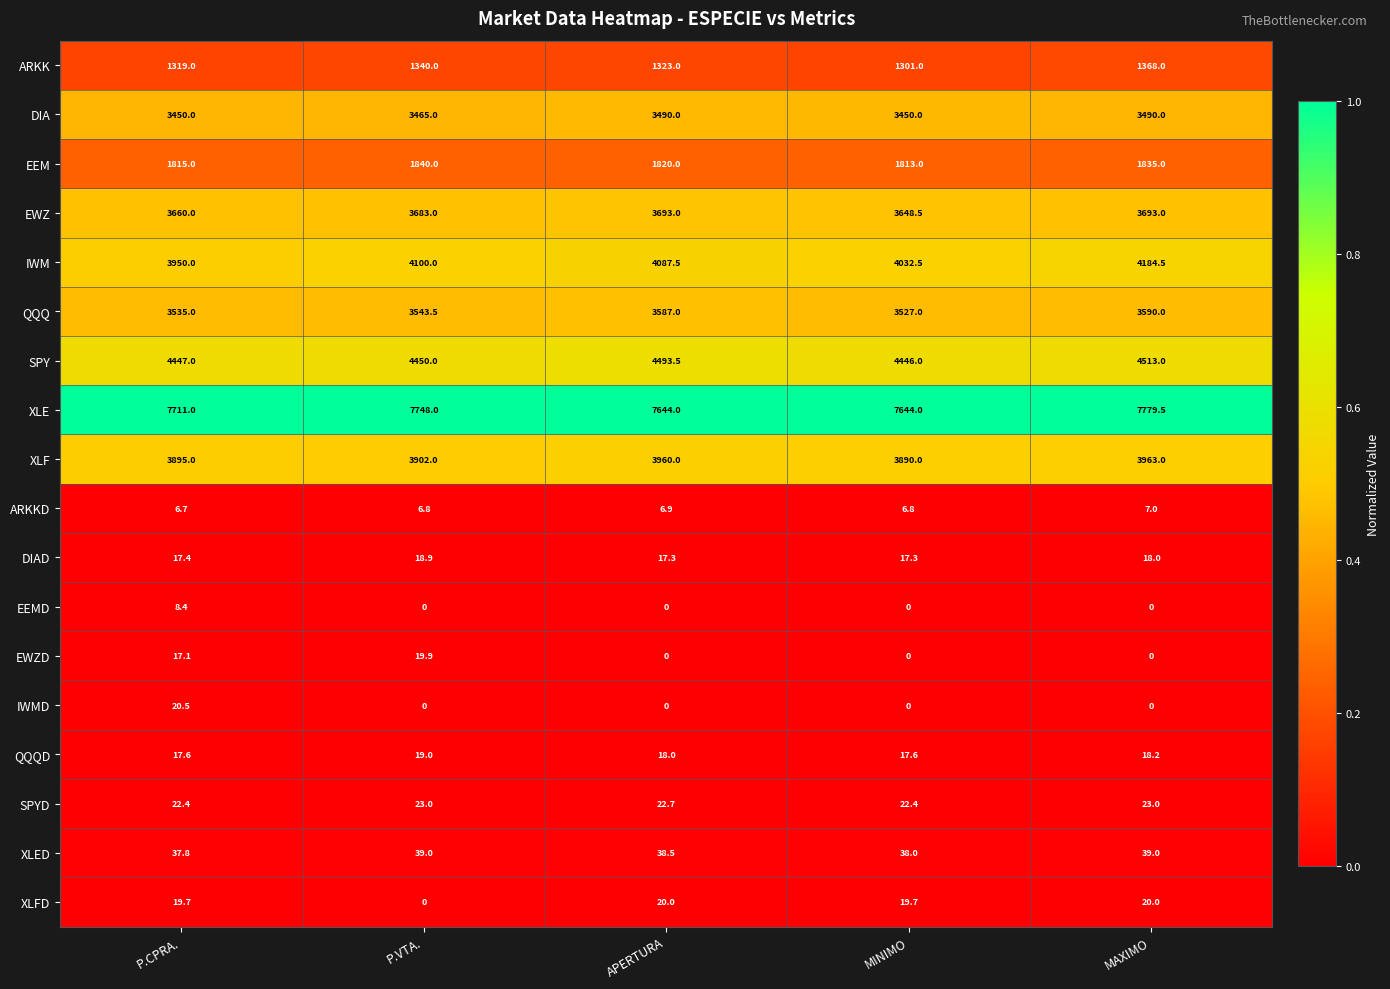

How many data points does each series have?

5